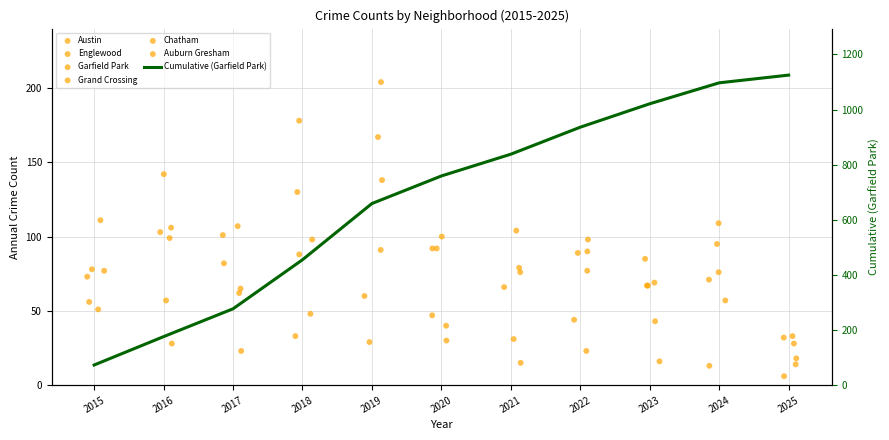

Which series reaches the minimum Y coordinate?

Auburn Gresham